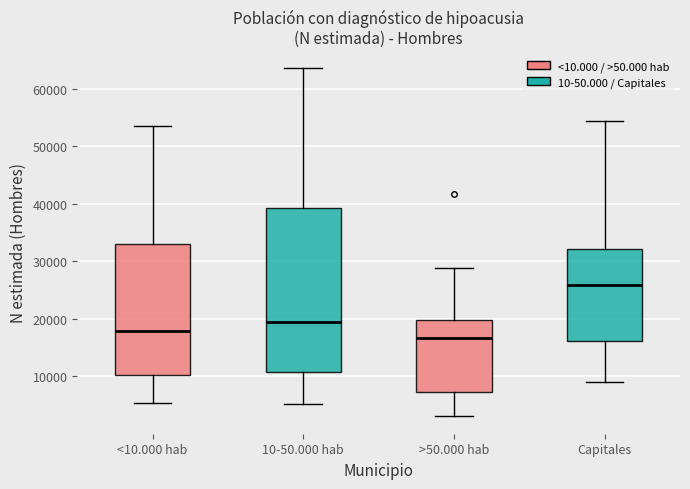

Reading left to right, read every box against the y-axis: the position of its median line, the range the box covers, and the ends of its whiskers. The values are not printed on the chart, so give them approximately, as read against the axis.

<10.000 hab: median 18000, box 10000 to 33000, whiskers 5000 to 53000
10-50.000 hab: median 19000, box 11000 to 39000, whiskers 5000 to 63000
>50.000 hab: median 17000, box 7000 to 20000, whiskers 3000 to 29000
Capitales: median 26000, box 16000 to 32000, whiskers 9000 to 54000